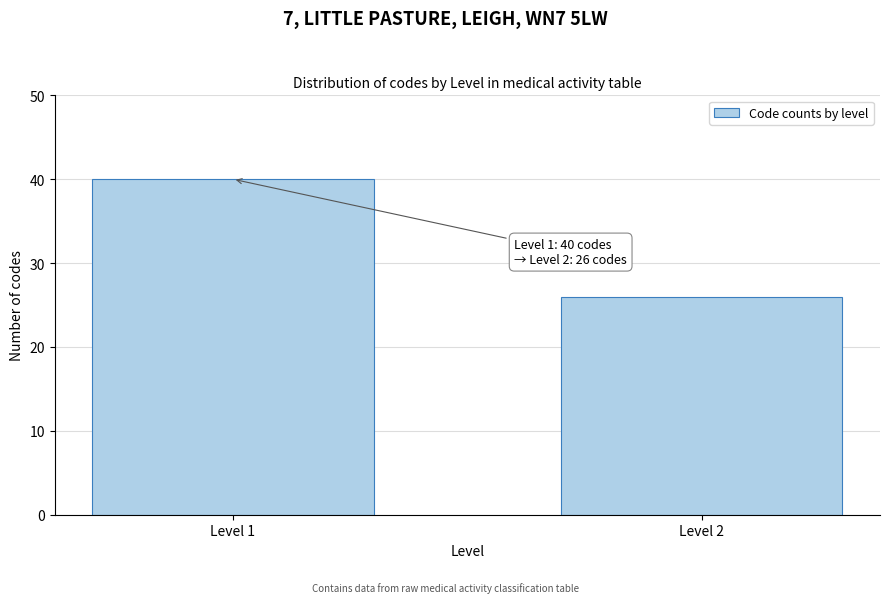

Reading right to left, transcribe all the data shown in this chart.

26	40